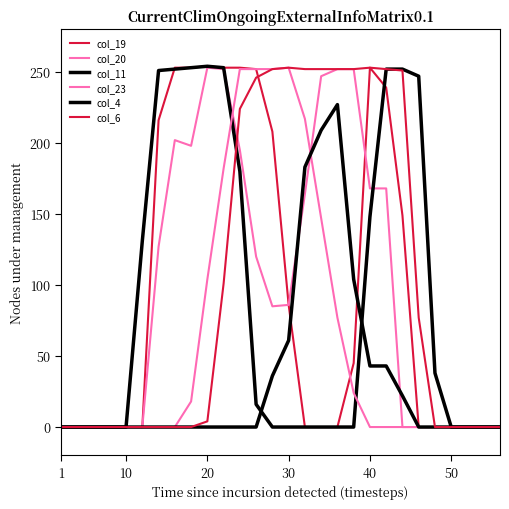

Does the chart display data point markers on the line(s)?

No